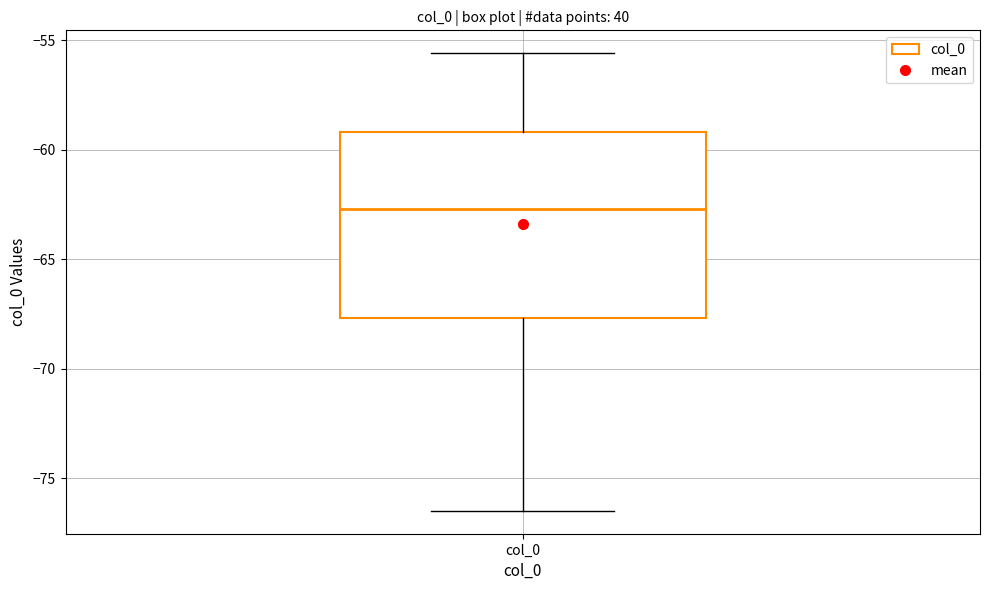

Where does the upper whisker of the box for col_0 end on the y-axis? The values are not printed on the chart, so give them approximately, as read against the axis.

-55.5